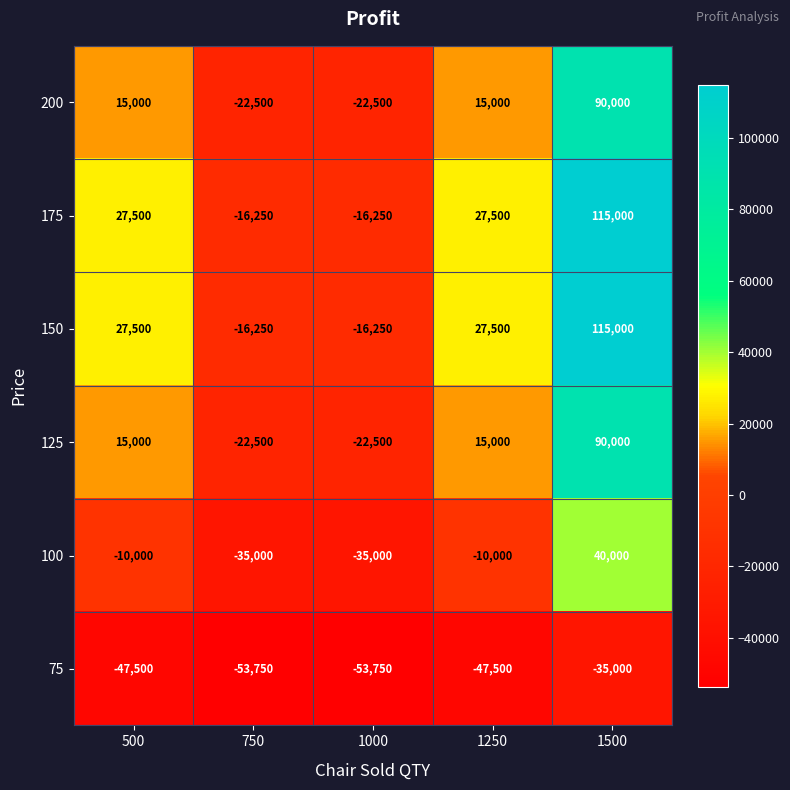

What is the minimum value shown in the chart?

-53750